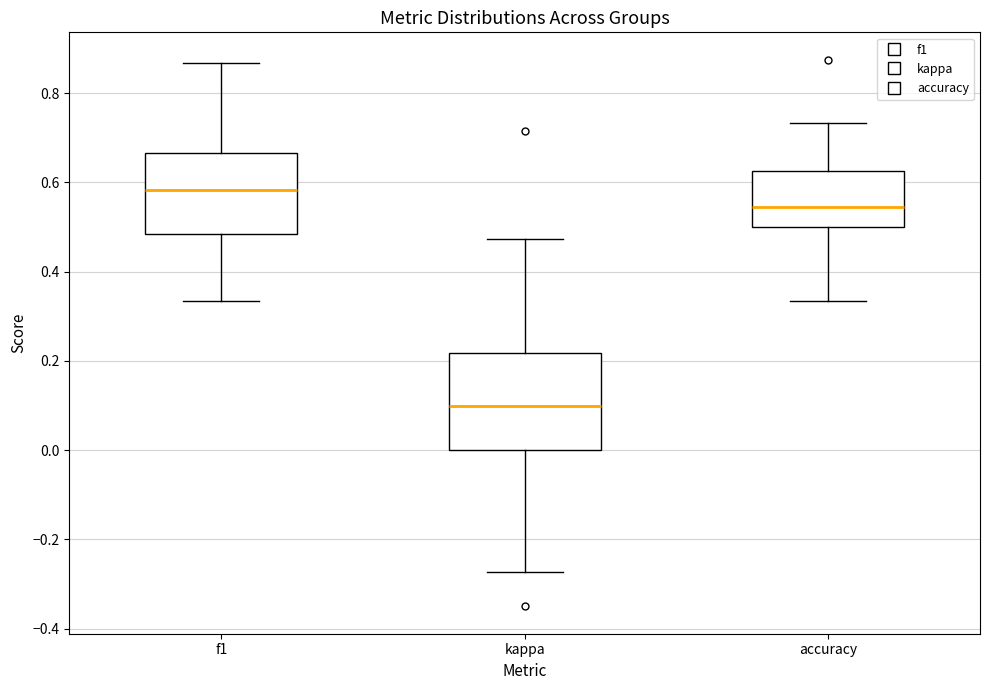

Which box's median line is the highest?

f1